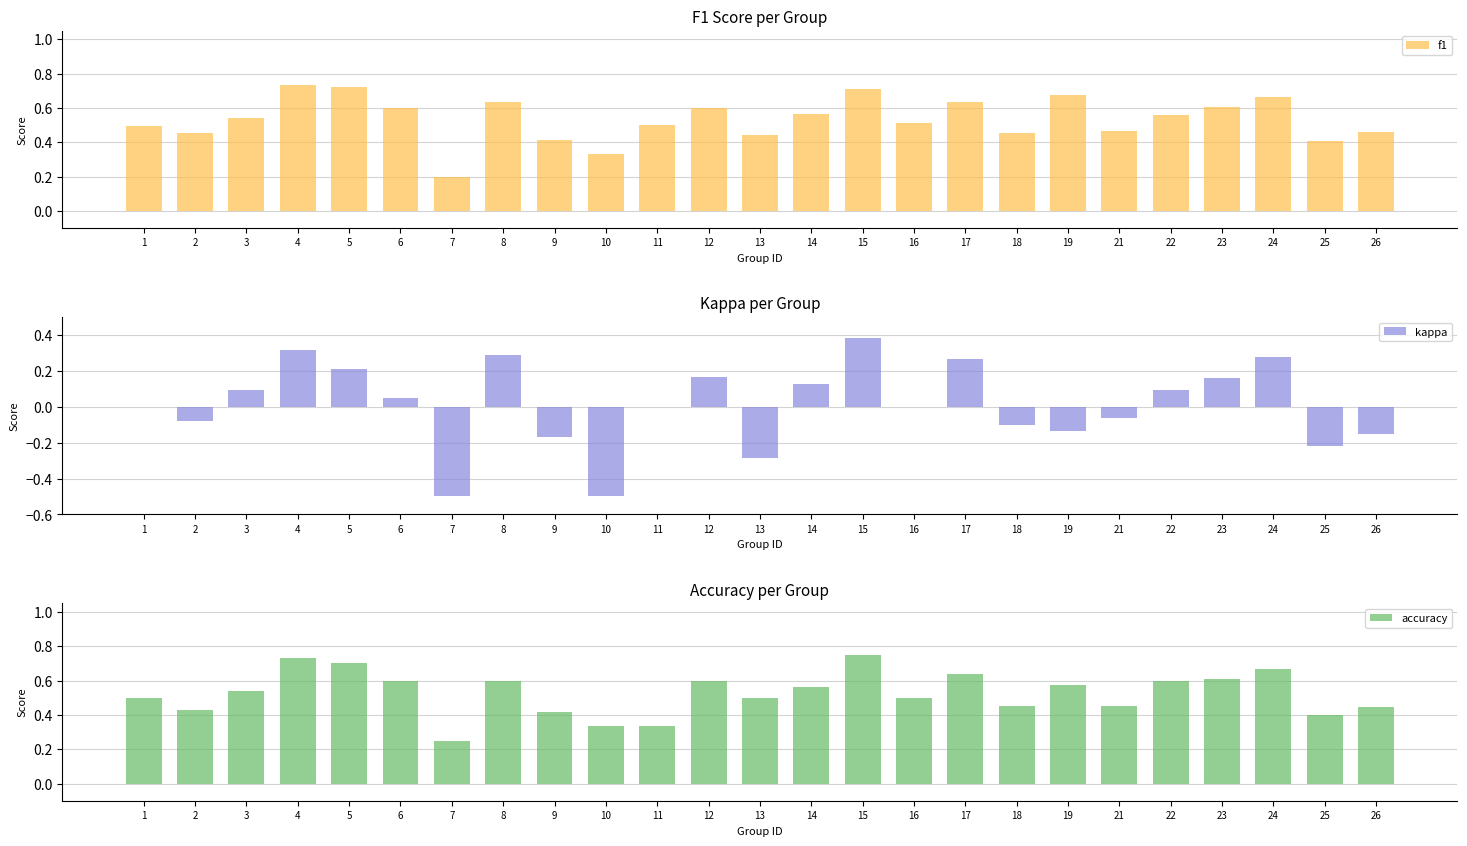

Count the accuracy values in the range 0 to 1.

25